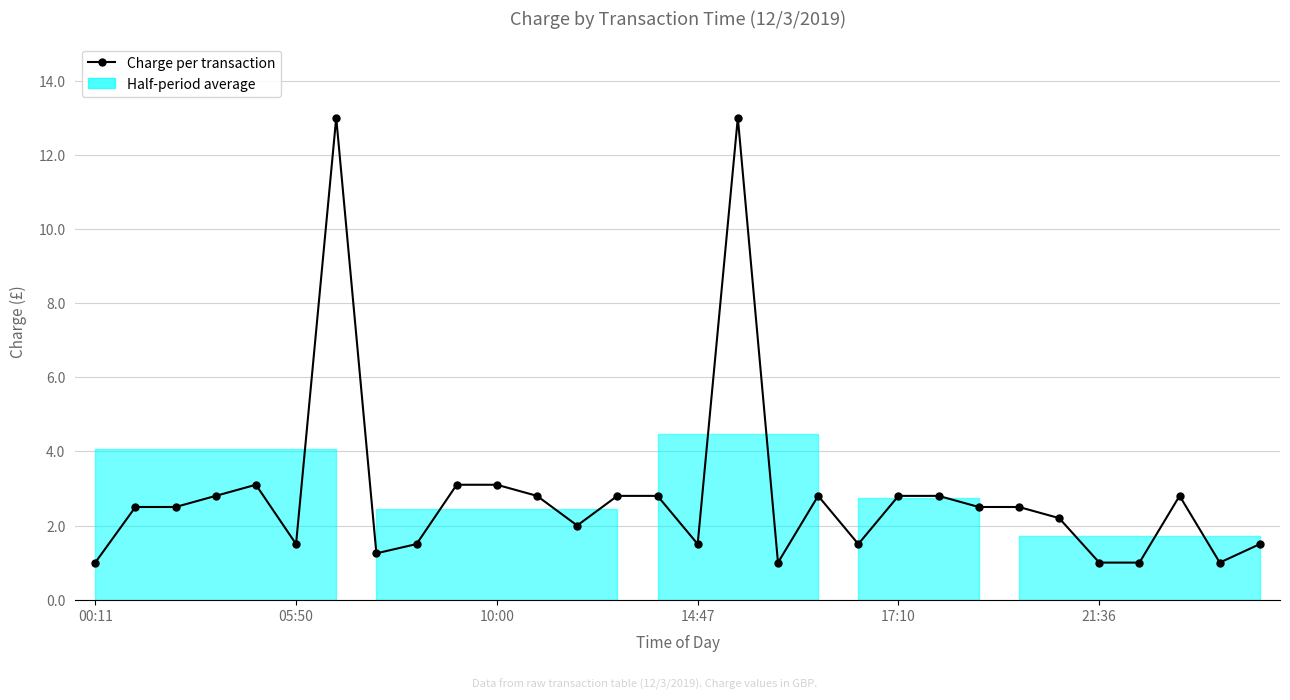

Which label corresponds to the smallest value in the chart?

00:11